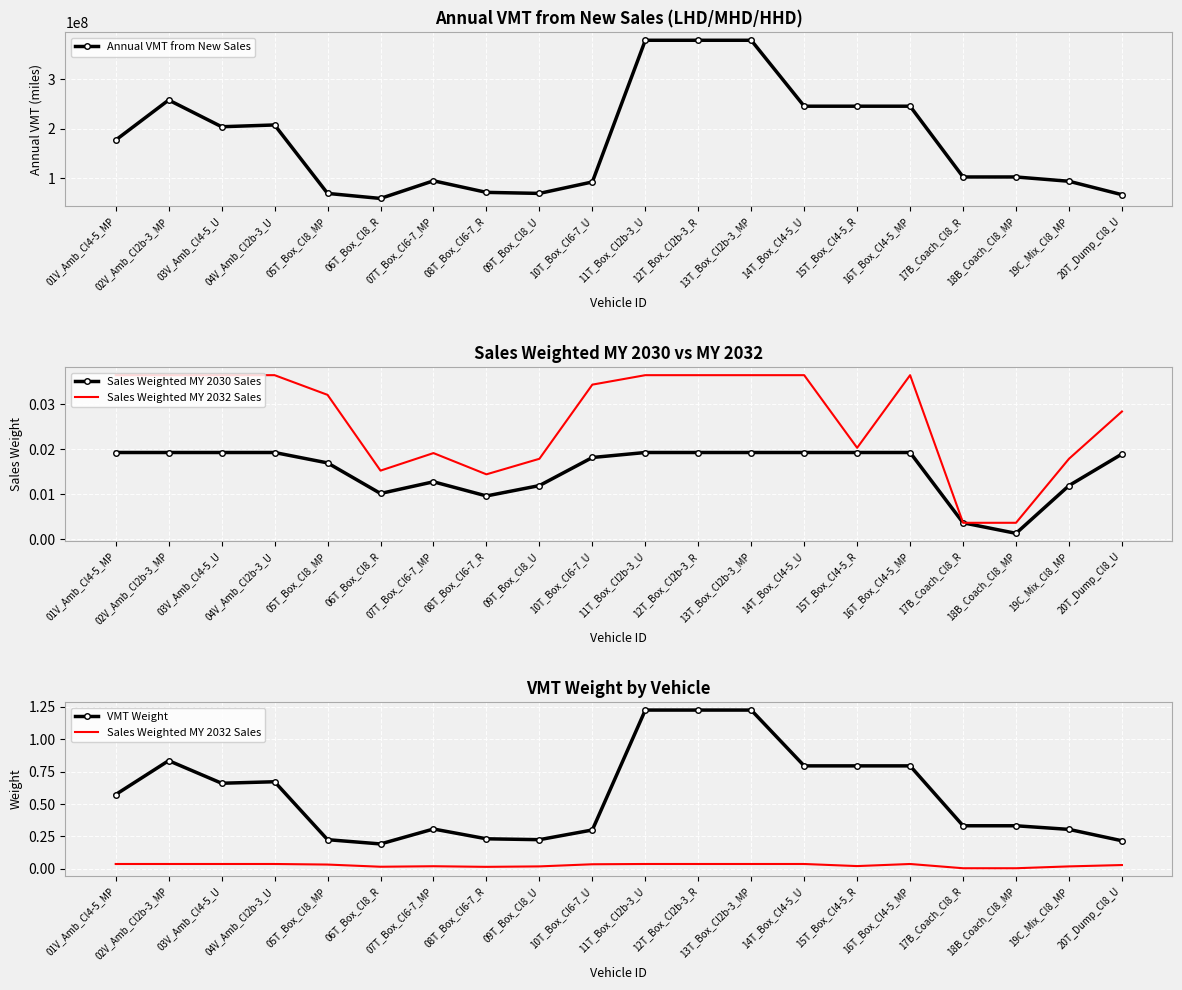

True or false: Annual VMT from New Sales has more than 2 interior local peaks.

True